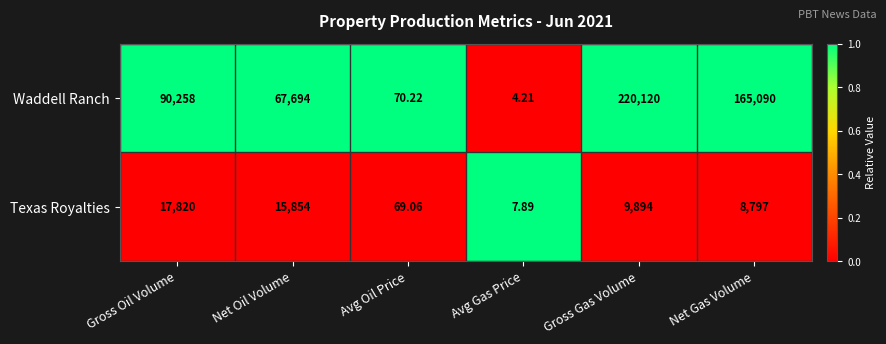

Count the number of data series in this chart.

2